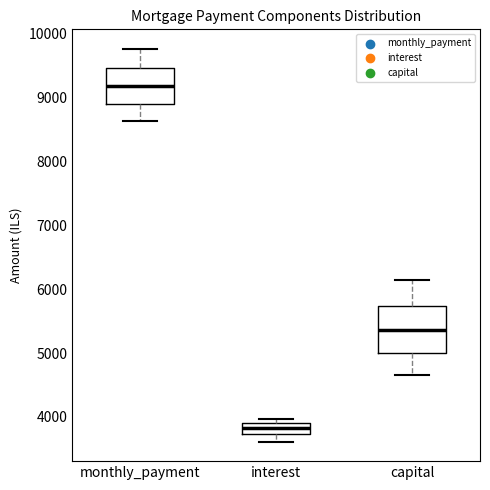

Where does the lower whisker of the box for interest end on the y-axis? The values are not printed on the chart, so give them approximately, as read against the axis.

3600